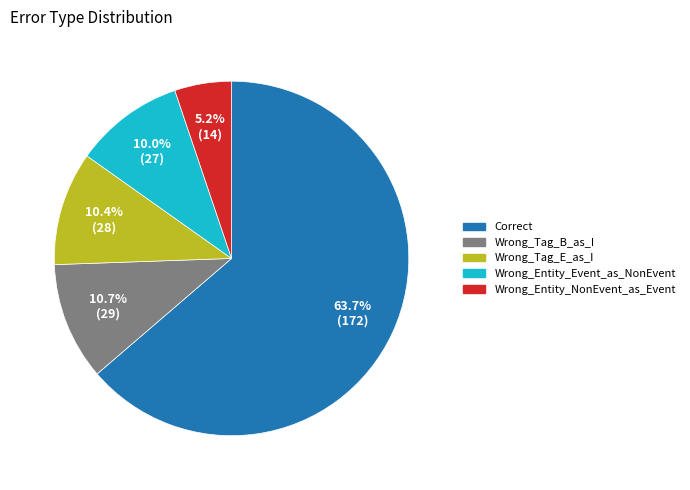

To the nearest percent, what percentage of the pie is Wrong_Tag_E_as_I?

10%